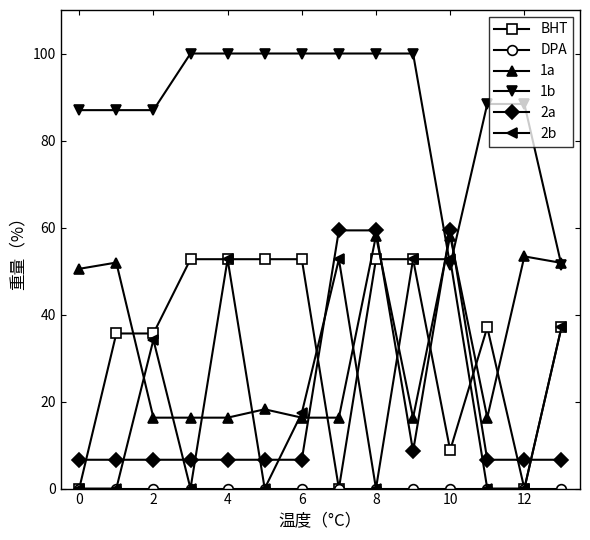

After their last crossing, which series has the higher values: 1a or 2b?

1a